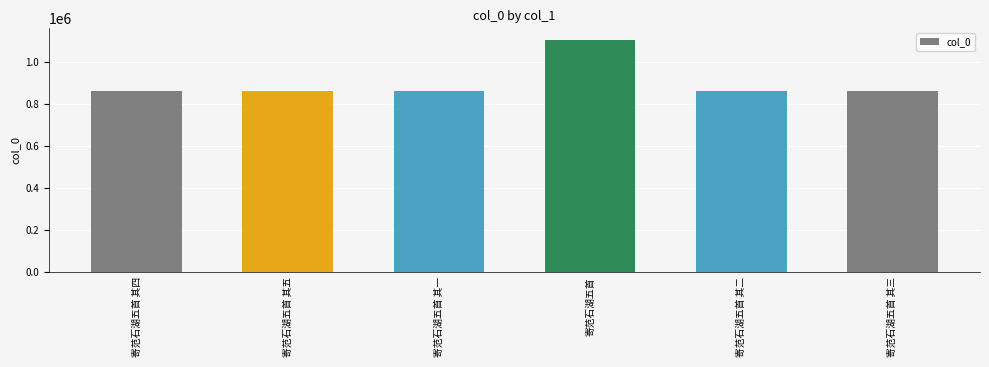

Are the bars horizontal?

No